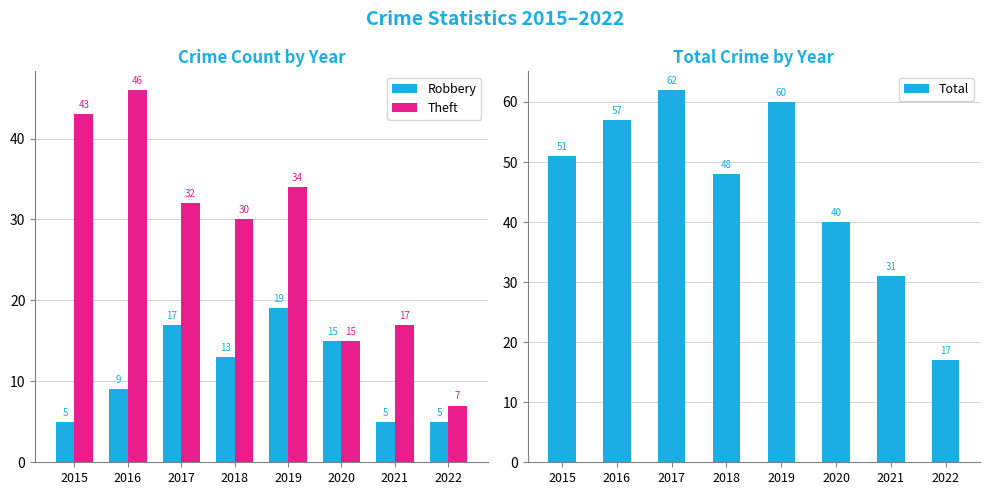

The Total series shows 57 at 2016. True or false?

True